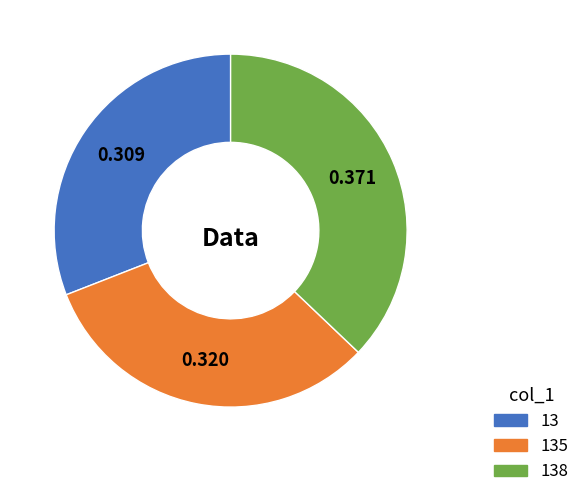

Which has a higher value, 135 or 13?

135